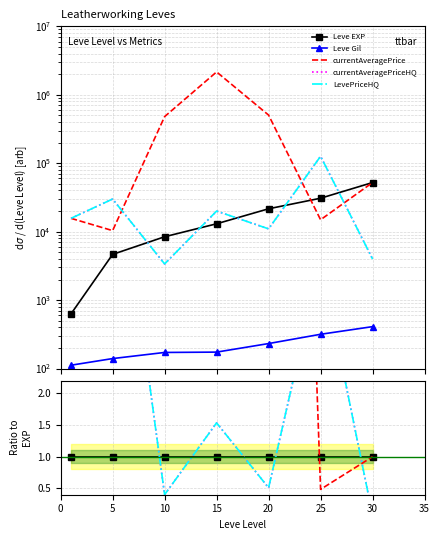

In currentAveragePriceHQ, how many points are lower than both neighbors (excluding endpoints)?

2